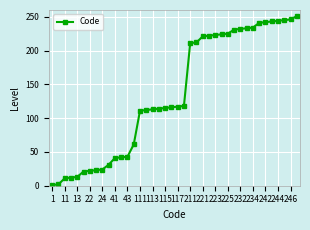

What is the greatest value displayed?

251